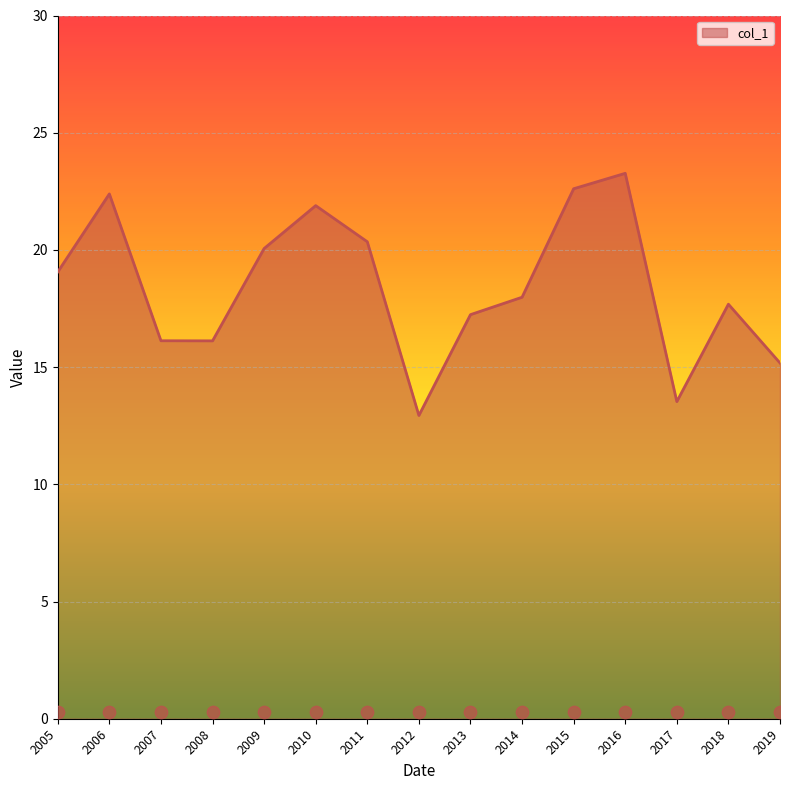

What is the minimum value for col_1?

12.9